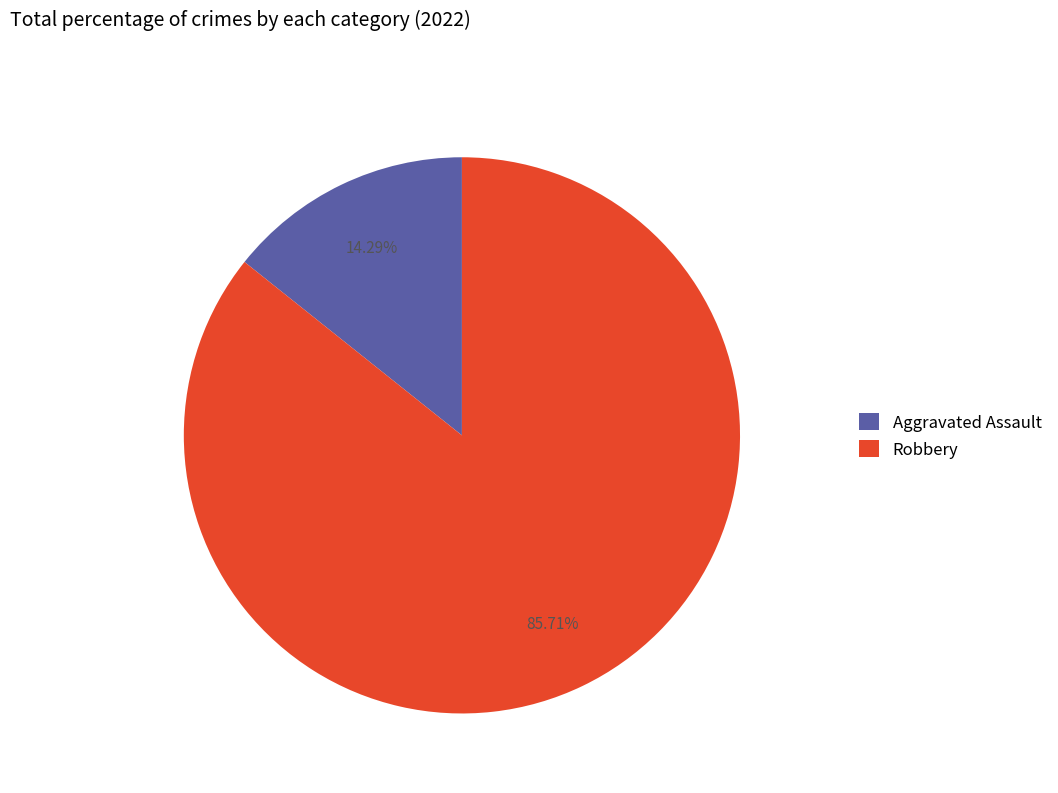

To the nearest percent, what is the difference between the largest and smallest slice percentages?

71%